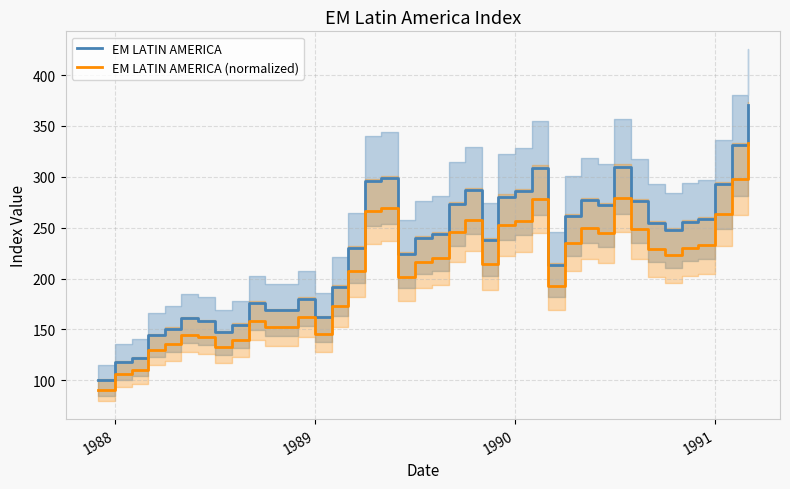

Rank the series by their average value, from highest to lowest.

EM LATIN AMERICA, EM LATIN AMERICA (normalized)